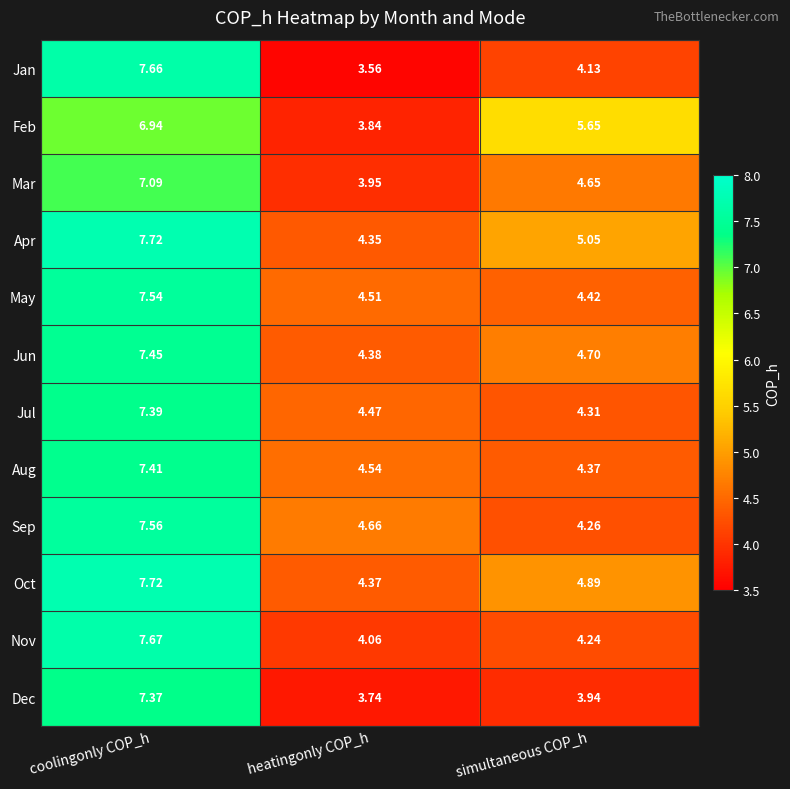

Which series has the largest range (max minus min)?

Jan